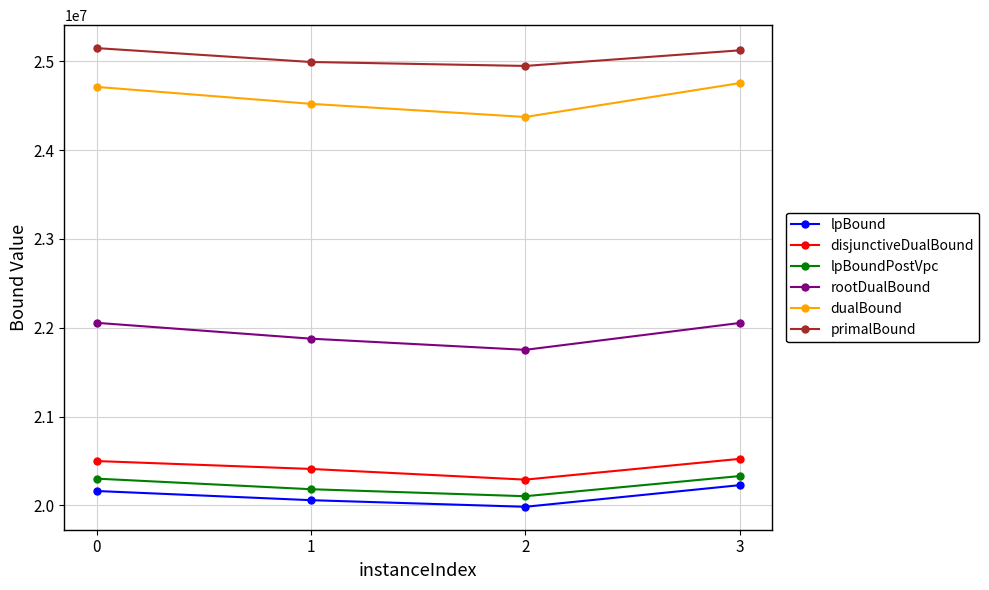

What is the spread (max minus min) of values at 1?

4934350.2